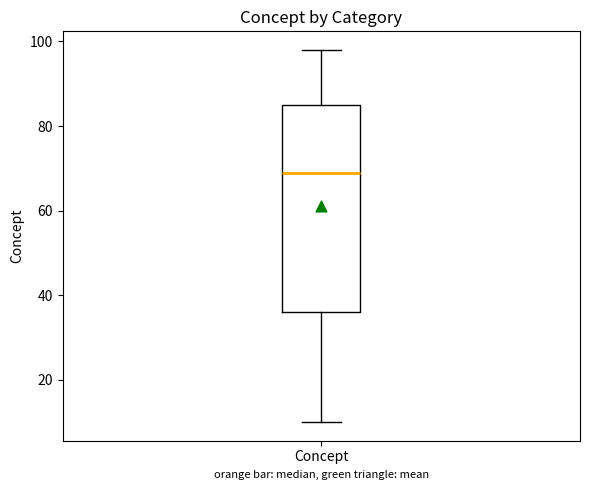

Where is the upper edge of the box for Concept on the y-axis? The values are not printed on the chart, so give them approximately, as read against the axis.

86